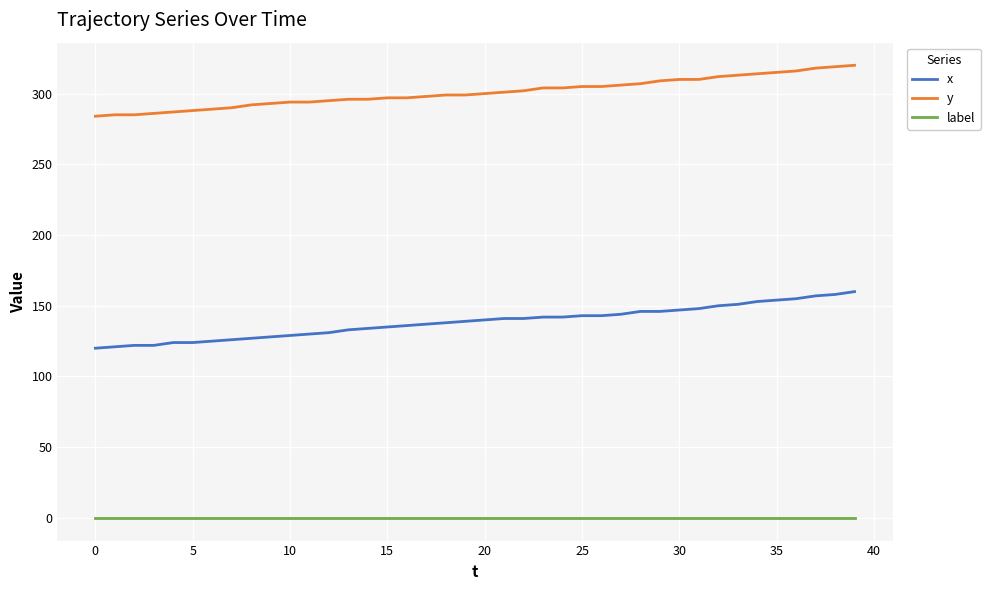

What is the minimum value for y?

284